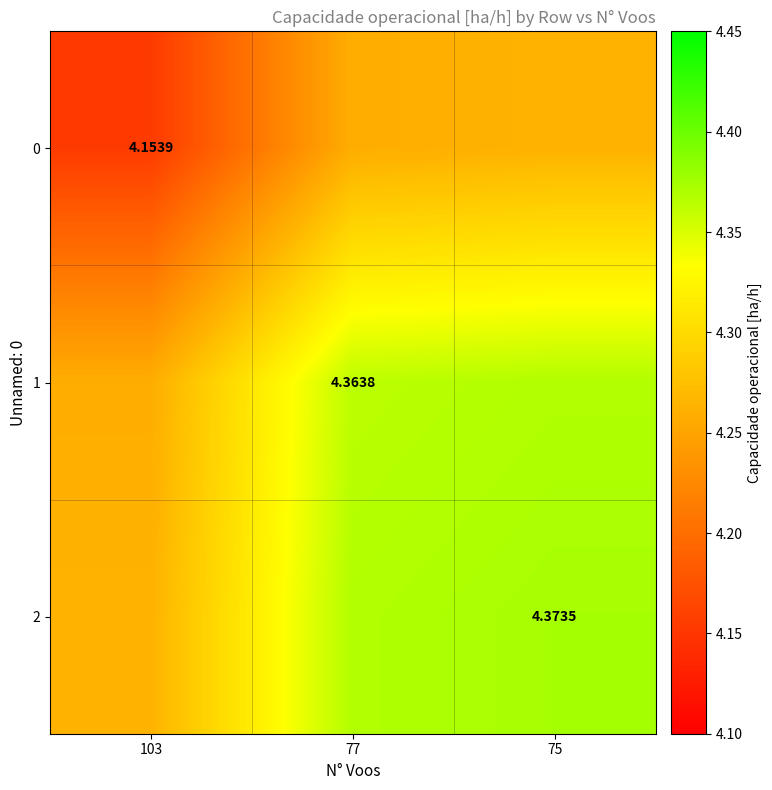

Is the value of 2 at 75 greater than the value of 1 at 77?

Yes